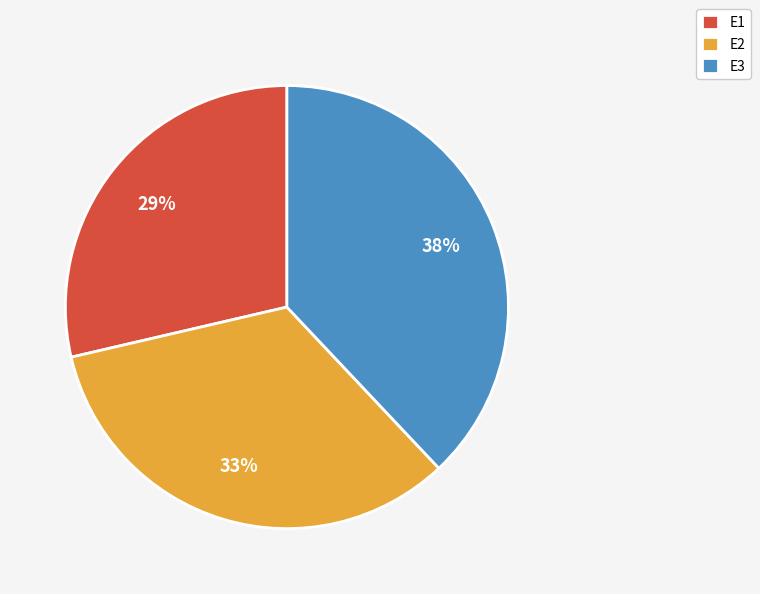

True or false: E2 accounts for 33% of the total.

True